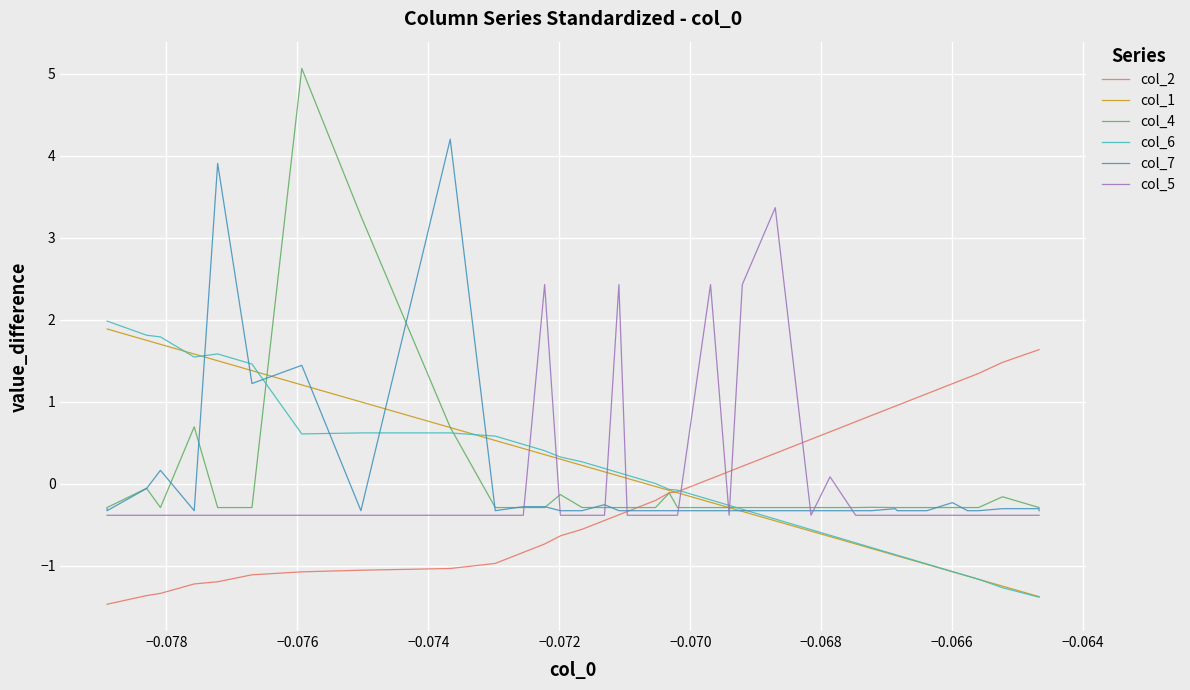

True or false: col_7 has a value of 7.2 at 30.

False